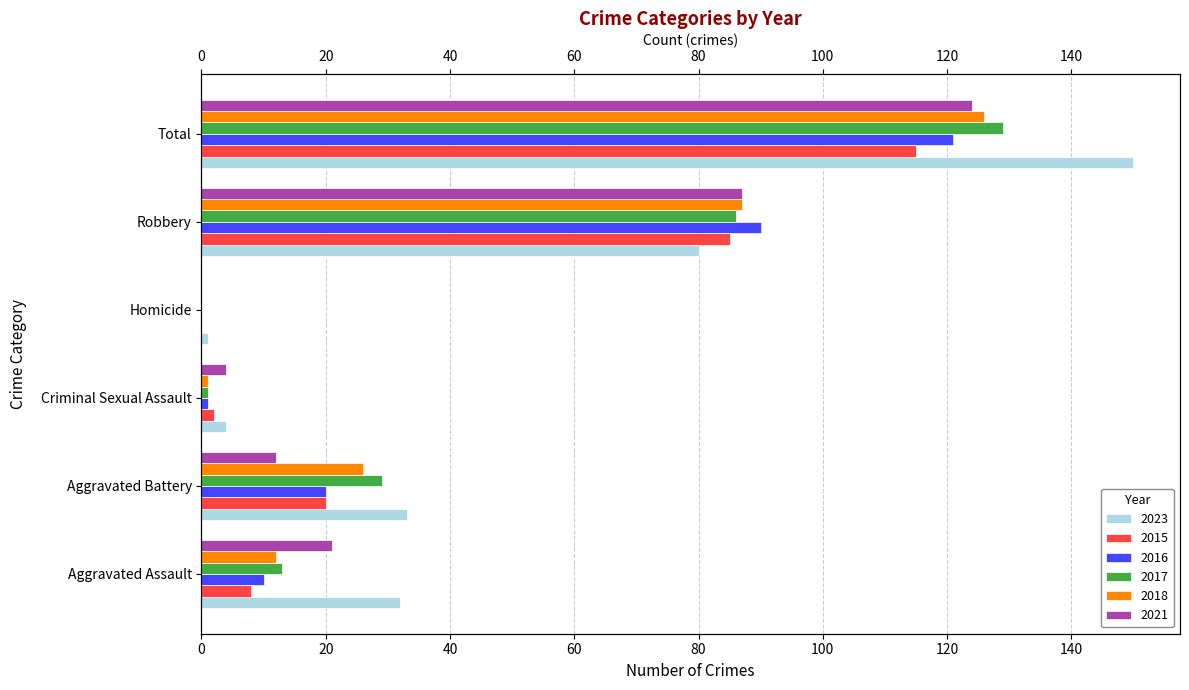

How many bars are there in each group?

6